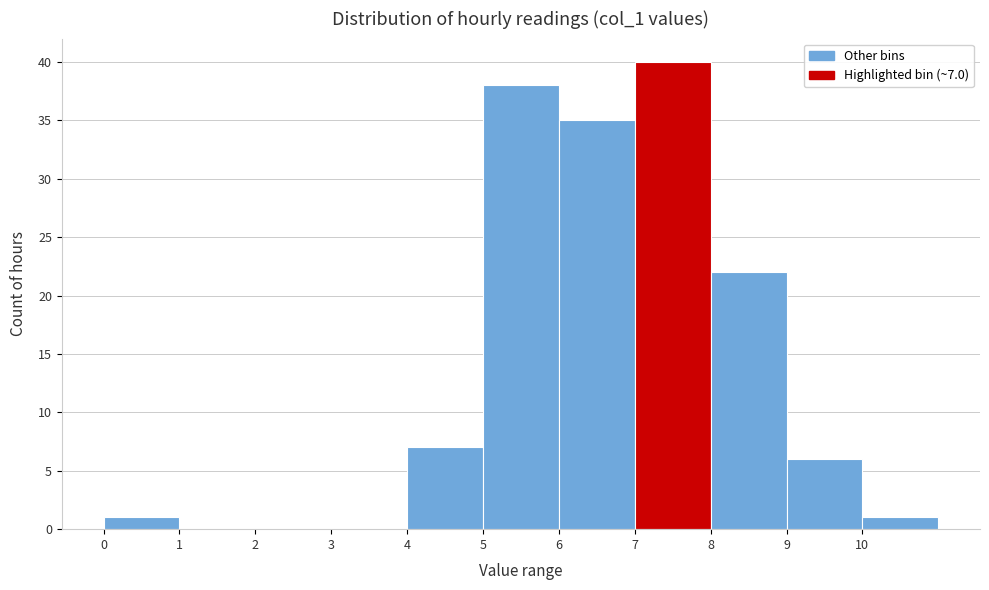

Over which range of the x-axis is the bar tallest?

7 to 8